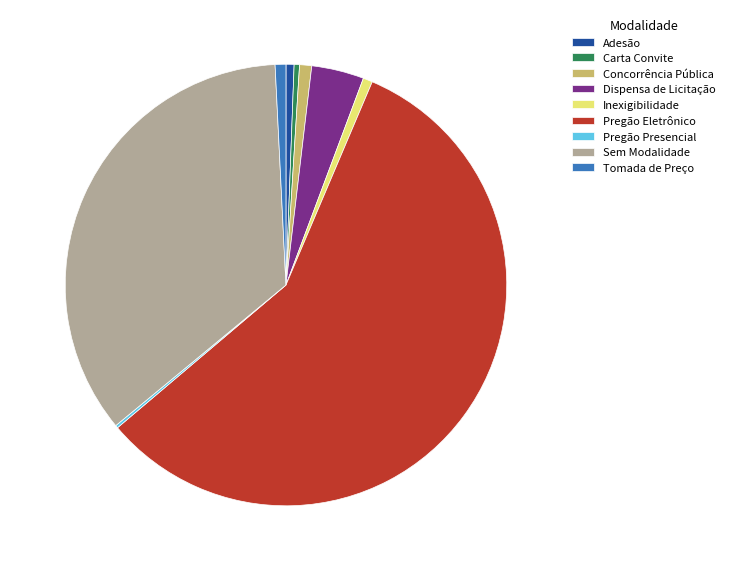

Approximately how many times larger is the value at Pregão Eletrônico compared to Dispensa de Licitação?

15.0